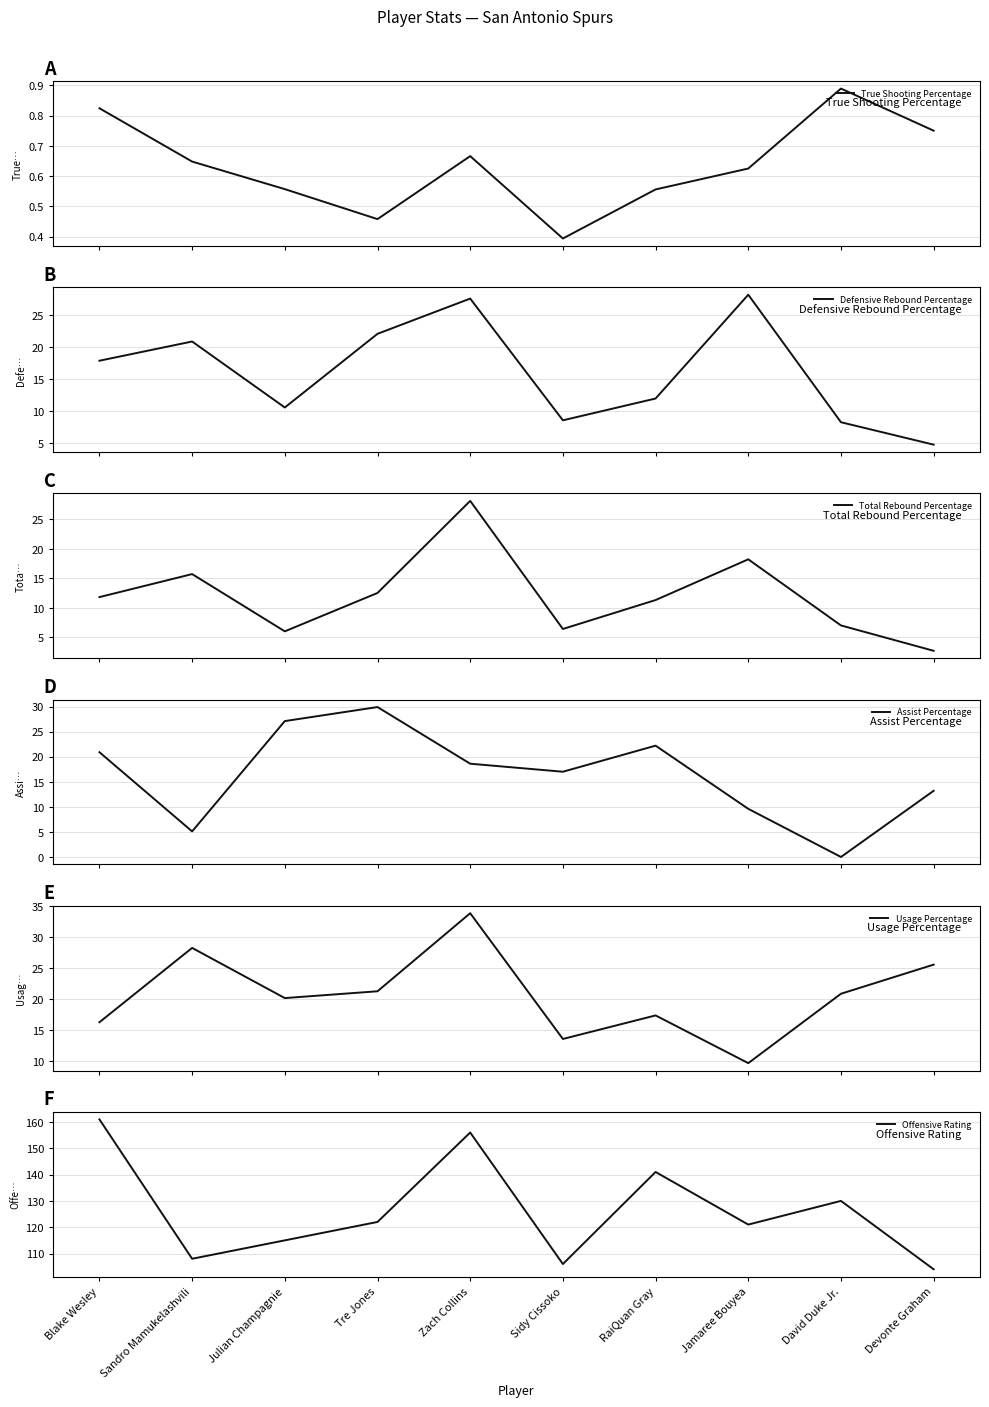

Is it true that Offensive Rating equals 78.3 at Julian Champagnie?

False